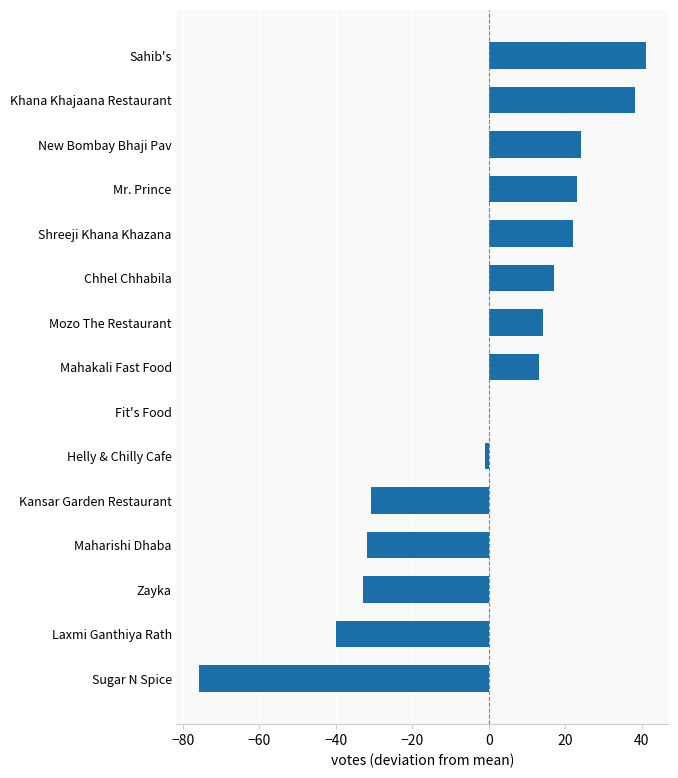

The chart shows a value of 24.1 at New Bombay Bhaji Pav. True or false?

True